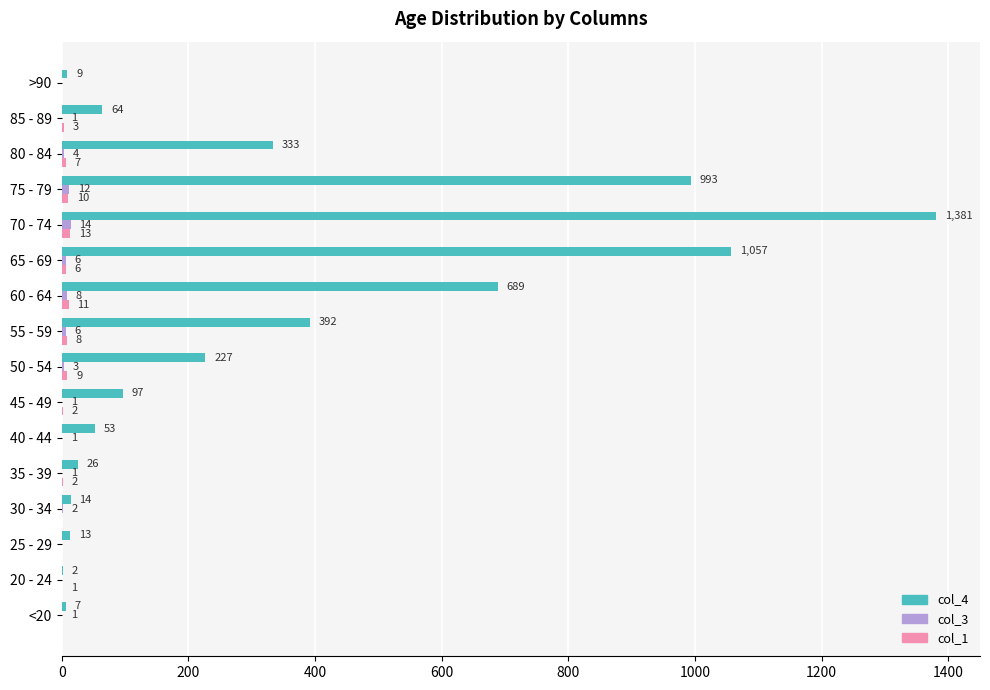

Between 75 - 79 and >90, which series saw the biggest shift?

col_4